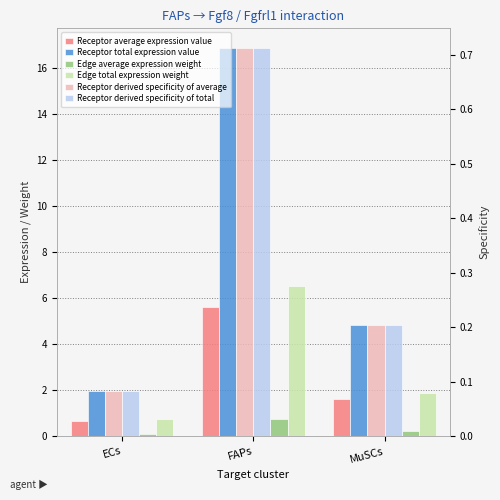

What is the difference between the Receptor total expression value values at MuSCs and FAPs?

12.1